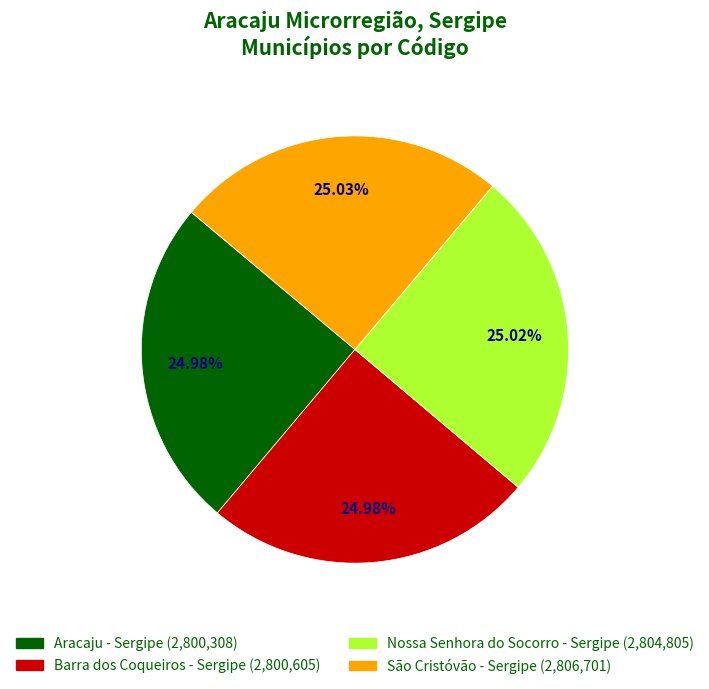

Is there any slice that represents more than half of the pie?

No